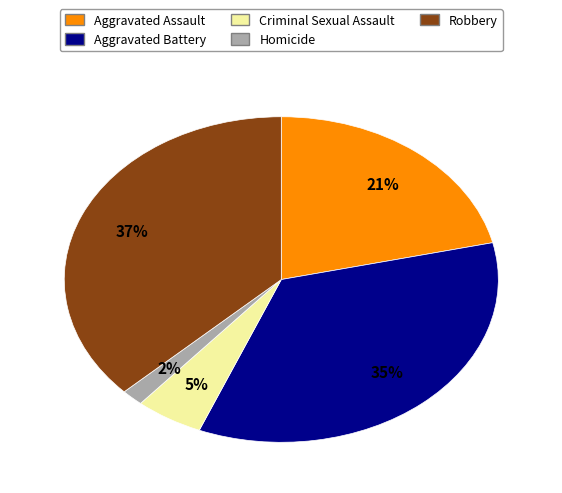

The Aggravated Battery slice represents 35% of the pie. True or false?

True